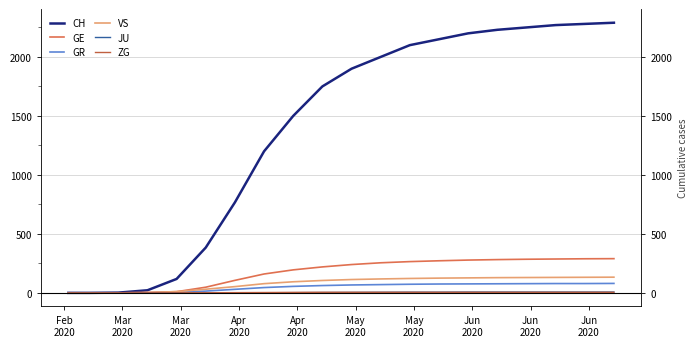

True or false: CH and JU intersect in this chart.

False